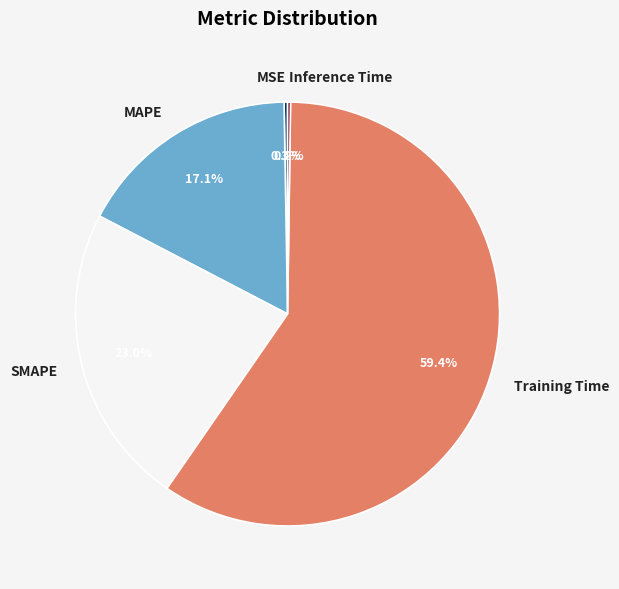

What percentage is NOT represented by SMAPE?

77.0%